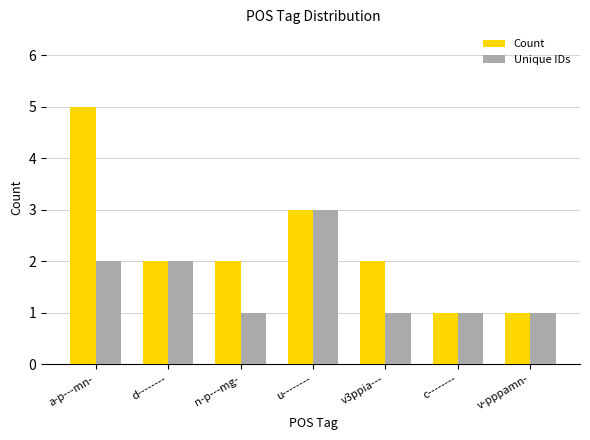

What is the value of the Unique IDs bar at the 1st from the left?

2